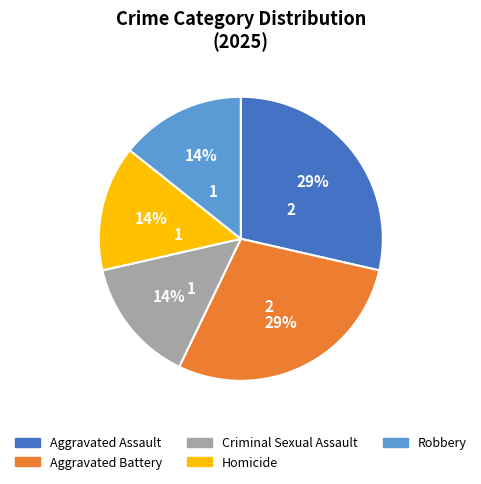

Which has a higher value, Aggravated Assault or Homicide?

Aggravated Assault